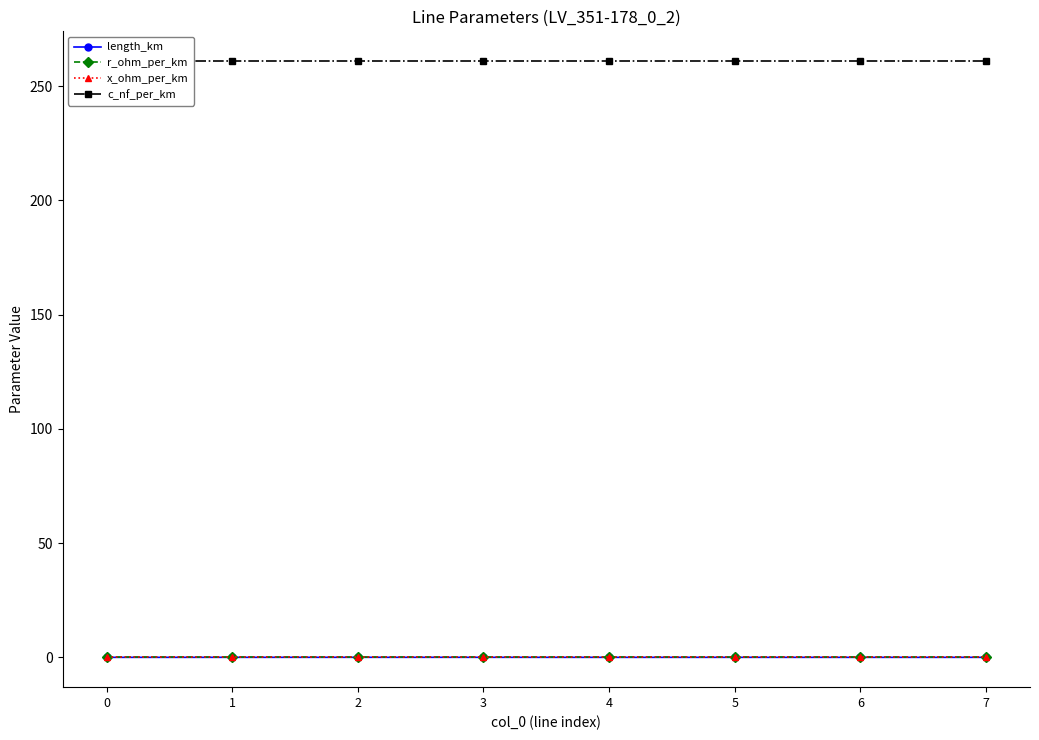

Is it true that r_ohm_per_km equals 0.1 at 0?

False